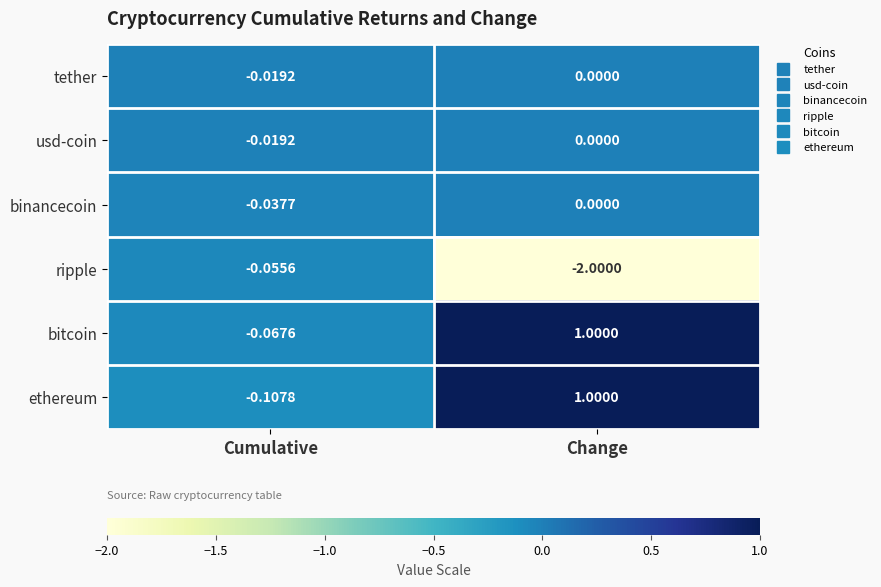

Which label corresponds to the smallest value in the chart?

Change